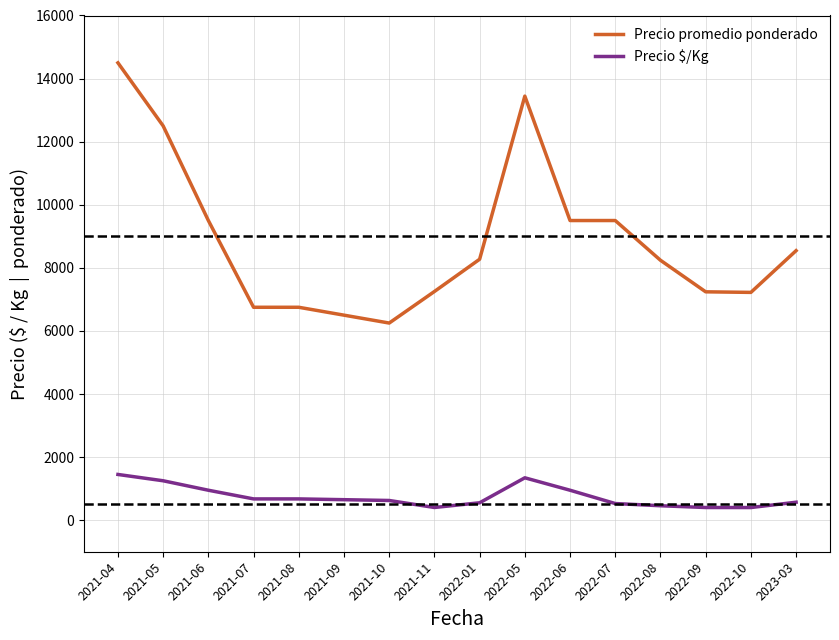

At which category is the sum across all series the highest?

2021-04